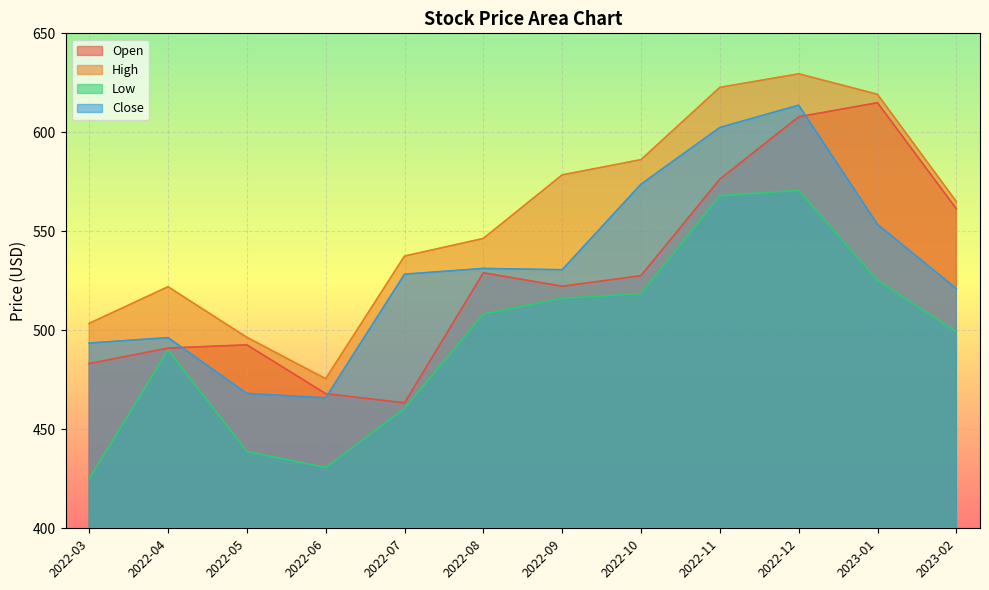

Reading left to right, transcribe all the data shown in this chart.

Open: 483.2	491.0	492.6	468.0	463.4	529.0	522.2	527.6	576.3	607.8	615.0	561.4
High: 503.5	522.0	496.5	475.5	537.5	546.4	578.5	586.2	622.7	629.5	619.2	565.0
Low: 425.0	490.0	438.9	430.7	460.5	508.2	516.2	518.5	568.0	570.7	525.2	499.4
Close: 493.5	496.3	468.1	465.9	528.3	531.2	530.6	573.8	602.5	613.7	553.5	521.0